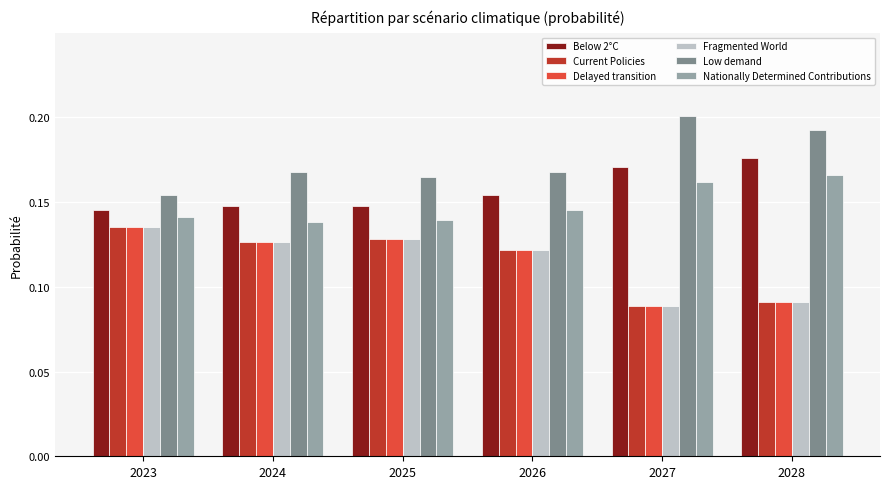

How many Below 2°C values are between 0 and 1?

6